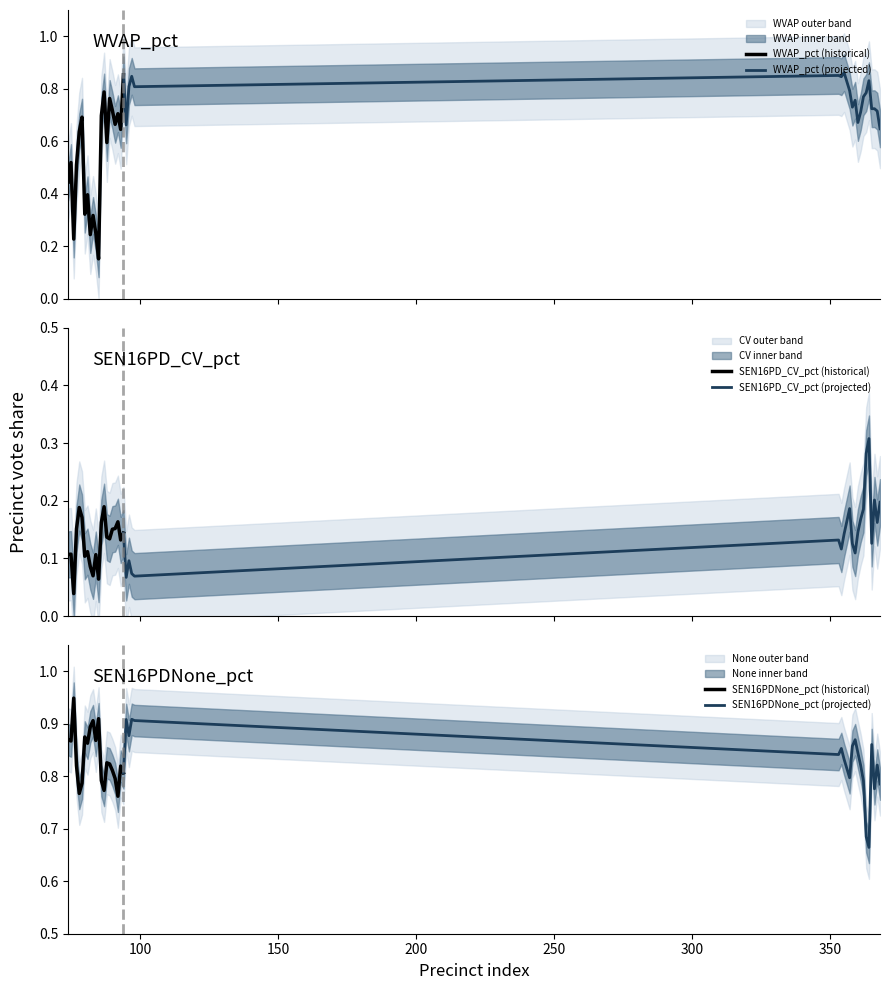

At which label is WVAP_pct closest to 0?

85